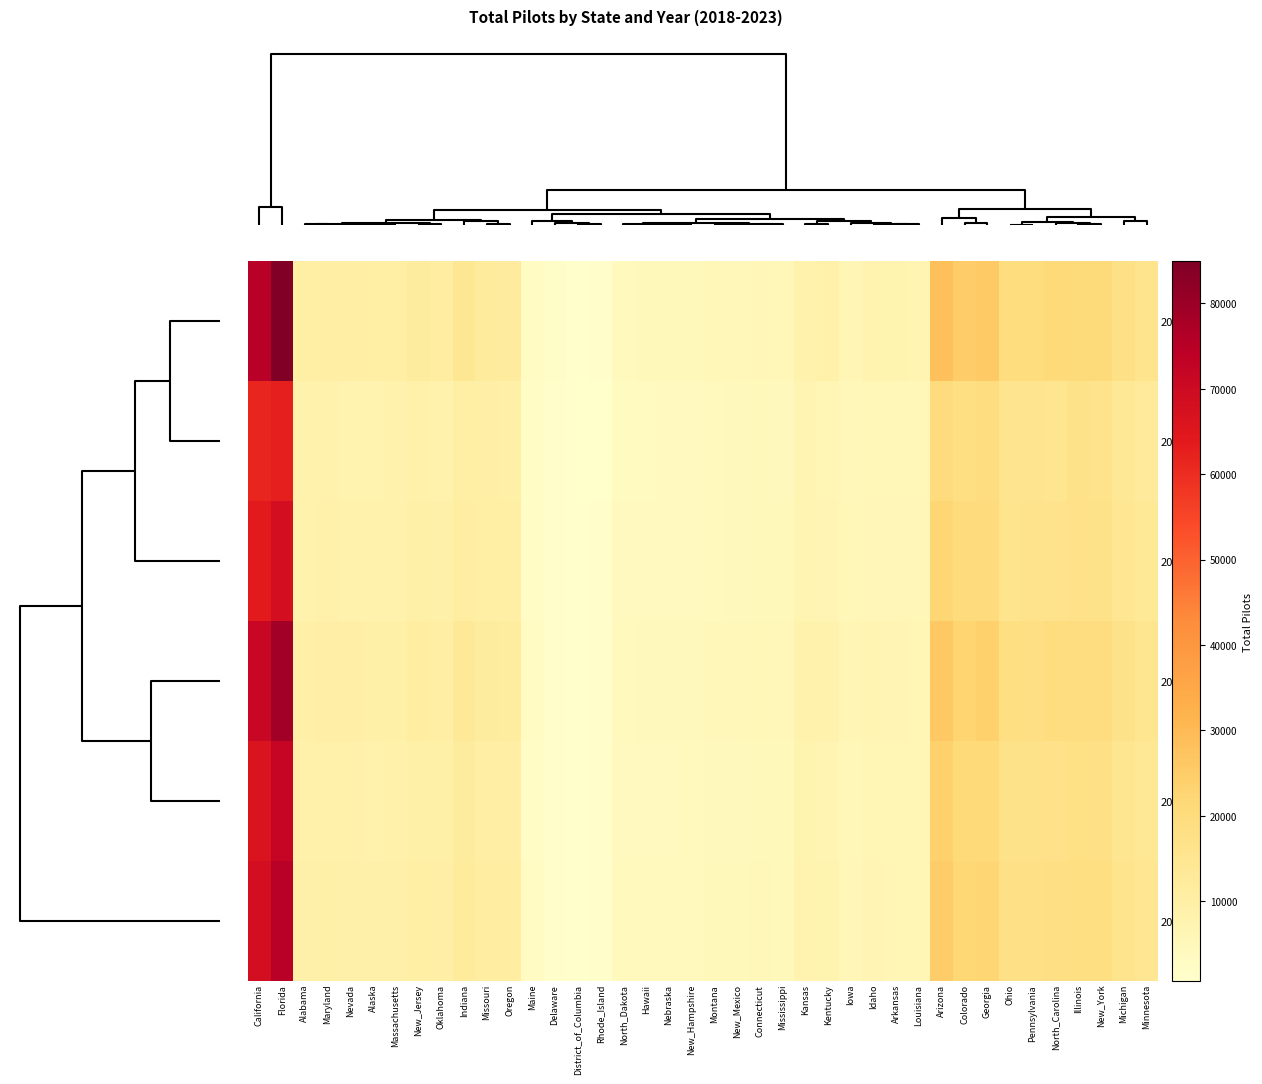

What is the smallest value displayed?

640